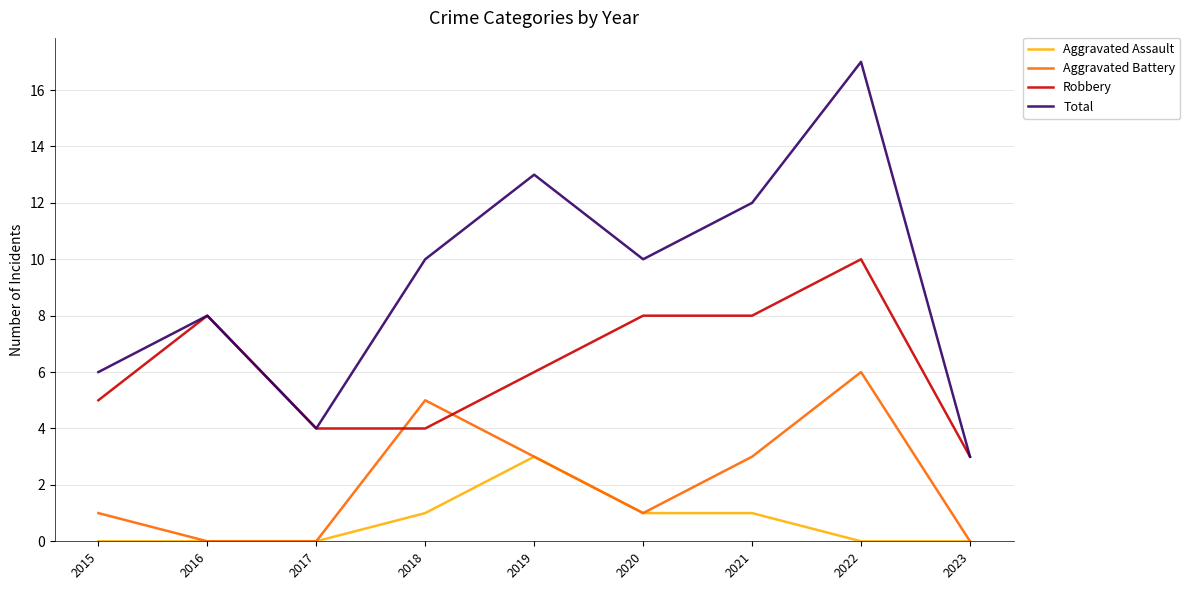

The Total series shows 17 at 2022. True or false?

True